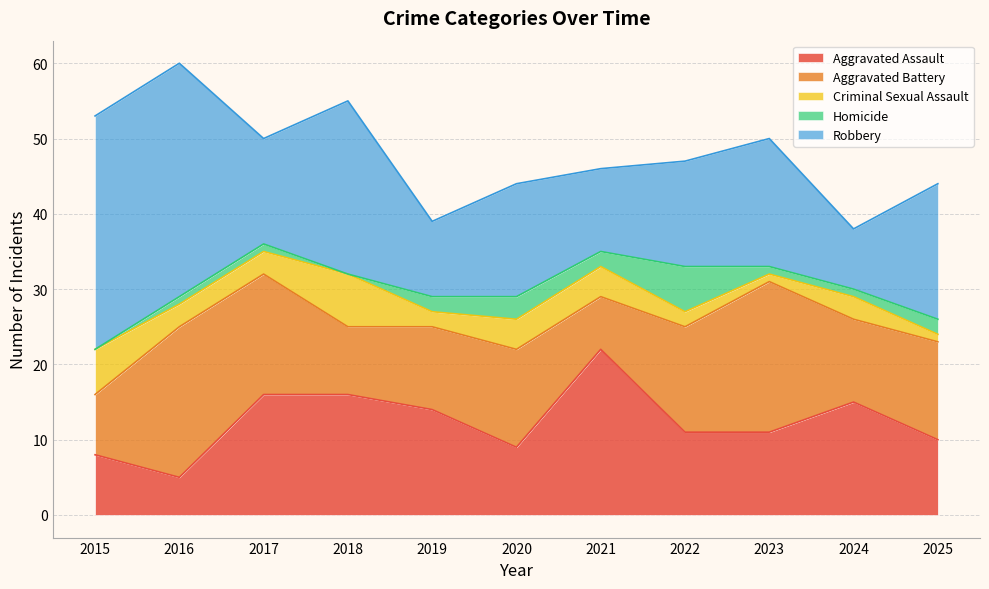

Is it true that Robbery equals 18 at 2025?

True